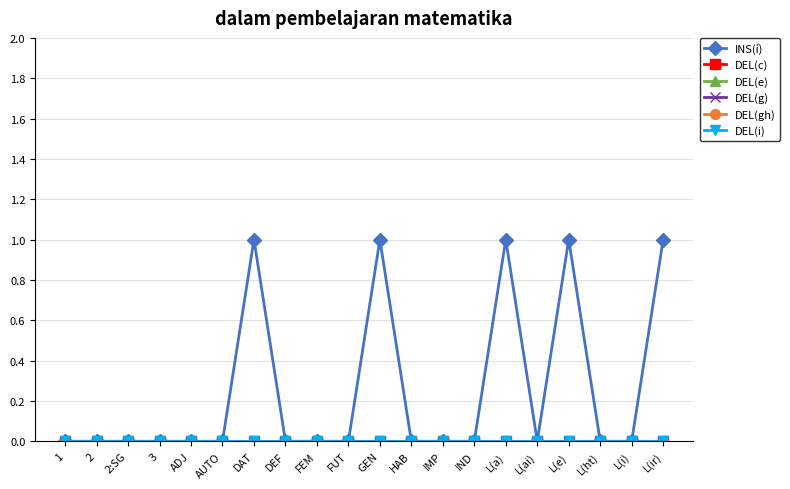

Where is DEL(g) nearest to the value 0?

1